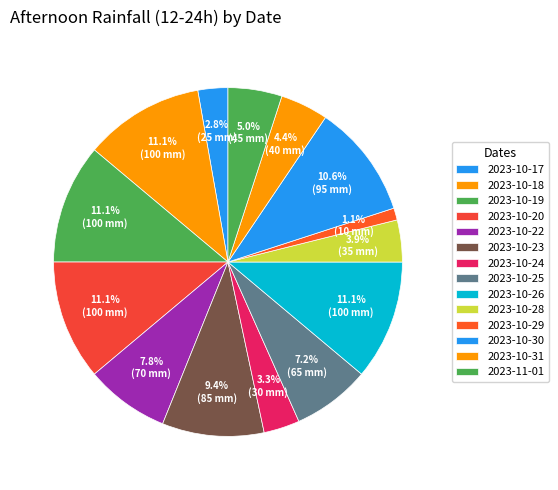

How much of the chart is everything except 2023-10-22?

92.2%